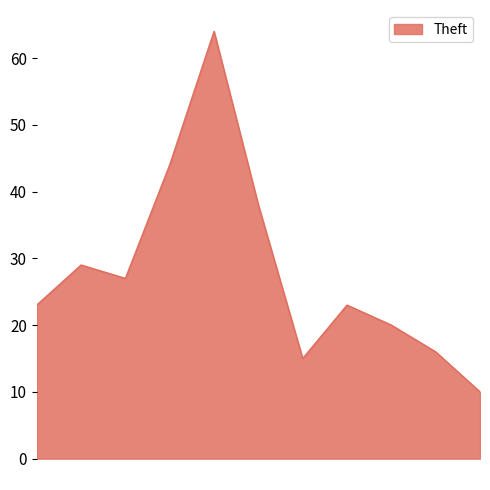

What is the difference between the maximum and minimum values?

54